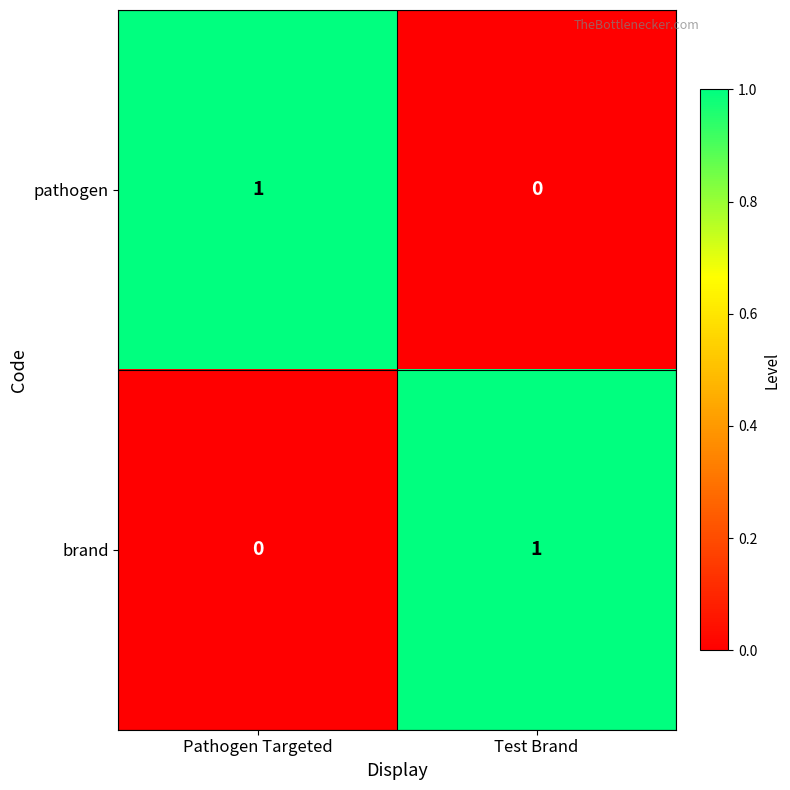

Rank the categories by brand value from highest to lowest.

Test Brand, Pathogen Targeted